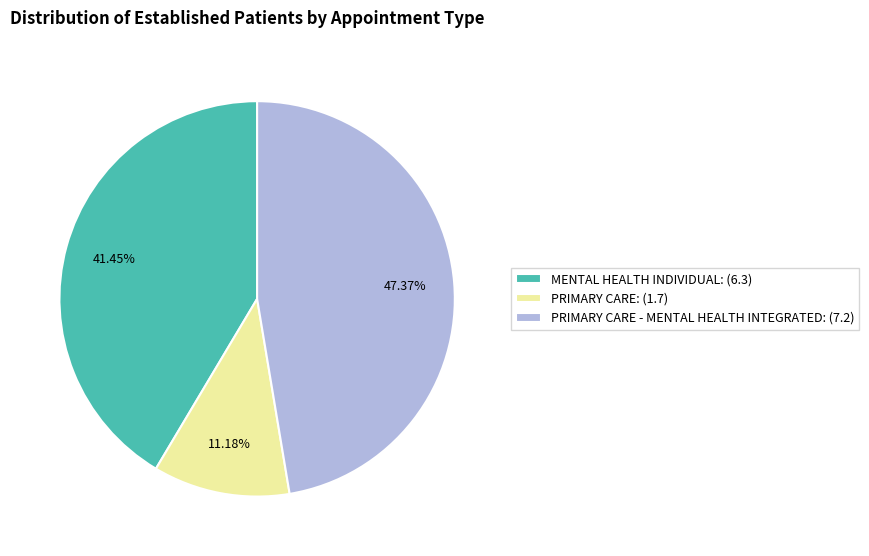

Is the sum of MENTAL HEALTH INDIVIDUAL: (6.3) and PRIMARY CARE: (1.7) greater than half?

Yes